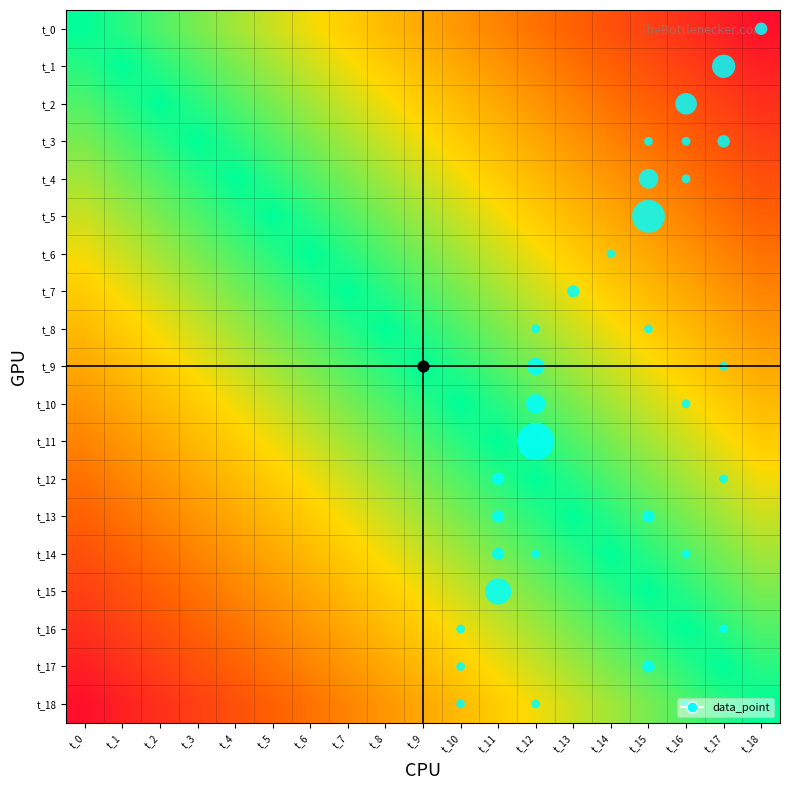

Reading left to right, transcribe all the data shown in this chart.

t_0: t_0=1.0	t_1=0.9	t_2=0.9	t_3=0.8	t_4=0.8	t_5=0.7	t_6=0.7	t_7=0.6	t_8=0.6	t_9=0.5	t_10=0.5	t_11=0.4	t_12=0.4	t_13=0.3	t_14=0.3	t_15=0.2	t_16=0.2	t_17=0.1	t_18=0.1
t_1: t_0=0.9	t_1=1.0	t_2=0.9	t_3=0.9	t_4=0.8	t_5=0.8	t_6=0.7	t_7=0.7	t_8=0.6	t_9=0.6	t_10=0.5	t_11=0.5	t_12=0.4	t_13=0.4	t_14=0.3	t_15=0.3	t_16=0.2	t_17=0.2	t_18=0.1
t_2: t_0=0.9	t_1=0.9	t_2=1.0	t_3=0.9	t_4=0.9	t_5=0.8	t_6=0.8	t_7=0.7	t_8=0.7	t_9=0.6	t_10=0.6	t_11=0.5	t_12=0.5	t_13=0.4	t_14=0.4	t_15=0.3	t_16=0.3	t_17=0.2	t_18=0.2
t_3: t_0=0.8	t_1=0.9	t_2=0.9	t_3=1.0	t_4=0.9	t_5=0.9	t_6=0.8	t_7=0.8	t_8=0.7	t_9=0.7	t_10=0.6	t_11=0.6	t_12=0.5	t_13=0.5	t_14=0.4	t_15=0.4	t_16=0.3	t_17=0.3	t_18=0.2
t_4: t_0=0.8	t_1=0.8	t_2=0.9	t_3=0.9	t_4=1.0	t_5=0.9	t_6=0.9	t_7=0.8	t_8=0.8	t_9=0.7	t_10=0.7	t_11=0.6	t_12=0.6	t_13=0.5	t_14=0.5	t_15=0.4	t_16=0.4	t_17=0.3	t_18=0.3
t_5: t_0=0.7	t_1=0.8	t_2=0.8	t_3=0.9	t_4=0.9	t_5=1.0	t_6=0.9	t_7=0.9	t_8=0.8	t_9=0.8	t_10=0.7	t_11=0.7	t_12=0.6	t_13=0.6	t_14=0.5	t_15=0.5	t_16=0.4	t_17=0.4	t_18=0.3
t_6: t_0=0.7	t_1=0.7	t_2=0.8	t_3=0.8	t_4=0.9	t_5=0.9	t_6=1.0	t_7=0.9	t_8=0.9	t_9=0.8	t_10=0.8	t_11=0.7	t_12=0.7	t_13=0.6	t_14=0.6	t_15=0.5	t_16=0.5	t_17=0.4	t_18=0.4
t_7: t_0=0.6	t_1=0.7	t_2=0.7	t_3=0.8	t_4=0.8	t_5=0.9	t_6=0.9	t_7=1.0	t_8=0.9	t_9=0.9	t_10=0.8	t_11=0.8	t_12=0.7	t_13=0.7	t_14=0.6	t_15=0.6	t_16=0.5	t_17=0.5	t_18=0.4
t_8: t_0=0.6	t_1=0.6	t_2=0.7	t_3=0.7	t_4=0.8	t_5=0.8	t_6=0.9	t_7=0.9	t_8=1.0	t_9=0.9	t_10=0.9	t_11=0.8	t_12=0.8	t_13=0.7	t_14=0.7	t_15=0.6	t_16=0.6	t_17=0.5	t_18=0.5
t_9: t_0=0.5	t_1=0.6	t_2=0.6	t_3=0.7	t_4=0.7	t_5=0.8	t_6=0.8	t_7=0.9	t_8=0.9	t_9=1.0	t_10=0.9	t_11=0.9	t_12=0.8	t_13=0.8	t_14=0.7	t_15=0.7	t_16=0.6	t_17=0.6	t_18=0.5
t_10: t_0=0.5	t_1=0.5	t_2=0.6	t_3=0.6	t_4=0.7	t_5=0.7	t_6=0.8	t_7=0.8	t_8=0.9	t_9=0.9	t_10=1.0	t_11=0.9	t_12=0.9	t_13=0.8	t_14=0.8	t_15=0.7	t_16=0.7	t_17=0.6	t_18=0.6
t_11: t_0=0.4	t_1=0.5	t_2=0.5	t_3=0.6	t_4=0.6	t_5=0.7	t_6=0.7	t_7=0.8	t_8=0.8	t_9=0.9	t_10=0.9	t_11=1.0	t_12=0.9	t_13=0.9	t_14=0.8	t_15=0.8	t_16=0.7	t_17=0.7	t_18=0.6
t_12: t_0=0.4	t_1=0.4	t_2=0.5	t_3=0.5	t_4=0.6	t_5=0.6	t_6=0.7	t_7=0.7	t_8=0.8	t_9=0.8	t_10=0.9	t_11=0.9	t_12=1.0	t_13=0.9	t_14=0.9	t_15=0.8	t_16=0.8	t_17=0.7	t_18=0.7
t_13: t_0=0.3	t_1=0.4	t_2=0.4	t_3=0.5	t_4=0.5	t_5=0.6	t_6=0.6	t_7=0.7	t_8=0.7	t_9=0.8	t_10=0.8	t_11=0.9	t_12=0.9	t_13=1.0	t_14=0.9	t_15=0.9	t_16=0.8	t_17=0.8	t_18=0.7
t_14: t_0=0.3	t_1=0.3	t_2=0.4	t_3=0.4	t_4=0.5	t_5=0.5	t_6=0.6	t_7=0.6	t_8=0.7	t_9=0.7	t_10=0.8	t_11=0.8	t_12=0.9	t_13=0.9	t_14=1.0	t_15=0.9	t_16=0.9	t_17=0.8	t_18=0.8
t_15: t_0=0.2	t_1=0.3	t_2=0.3	t_3=0.4	t_4=0.4	t_5=0.5	t_6=0.5	t_7=0.6	t_8=0.6	t_9=0.7	t_10=0.7	t_11=0.8	t_12=0.8	t_13=0.9	t_14=0.9	t_15=1.0	t_16=0.9	t_17=0.9	t_18=0.8
t_16: t_0=0.2	t_1=0.2	t_2=0.3	t_3=0.3	t_4=0.4	t_5=0.4	t_6=0.5	t_7=0.5	t_8=0.6	t_9=0.6	t_10=0.7	t_11=0.7	t_12=0.8	t_13=0.8	t_14=0.9	t_15=0.9	t_16=1.0	t_17=0.9	t_18=0.9
t_17: t_0=0.1	t_1=0.2	t_2=0.2	t_3=0.3	t_4=0.3	t_5=0.4	t_6=0.4	t_7=0.5	t_8=0.5	t_9=0.6	t_10=0.6	t_11=0.7	t_12=0.7	t_13=0.8	t_14=0.8	t_15=0.9	t_16=0.9	t_17=1.0	t_18=0.9
t_18: t_0=0.1	t_1=0.1	t_2=0.2	t_3=0.2	t_4=0.3	t_5=0.3	t_6=0.4	t_7=0.4	t_8=0.5	t_9=0.5	t_10=0.6	t_11=0.6	t_12=0.7	t_13=0.7	t_14=0.8	t_15=0.8	t_16=0.9	t_17=0.9	t_18=1.0